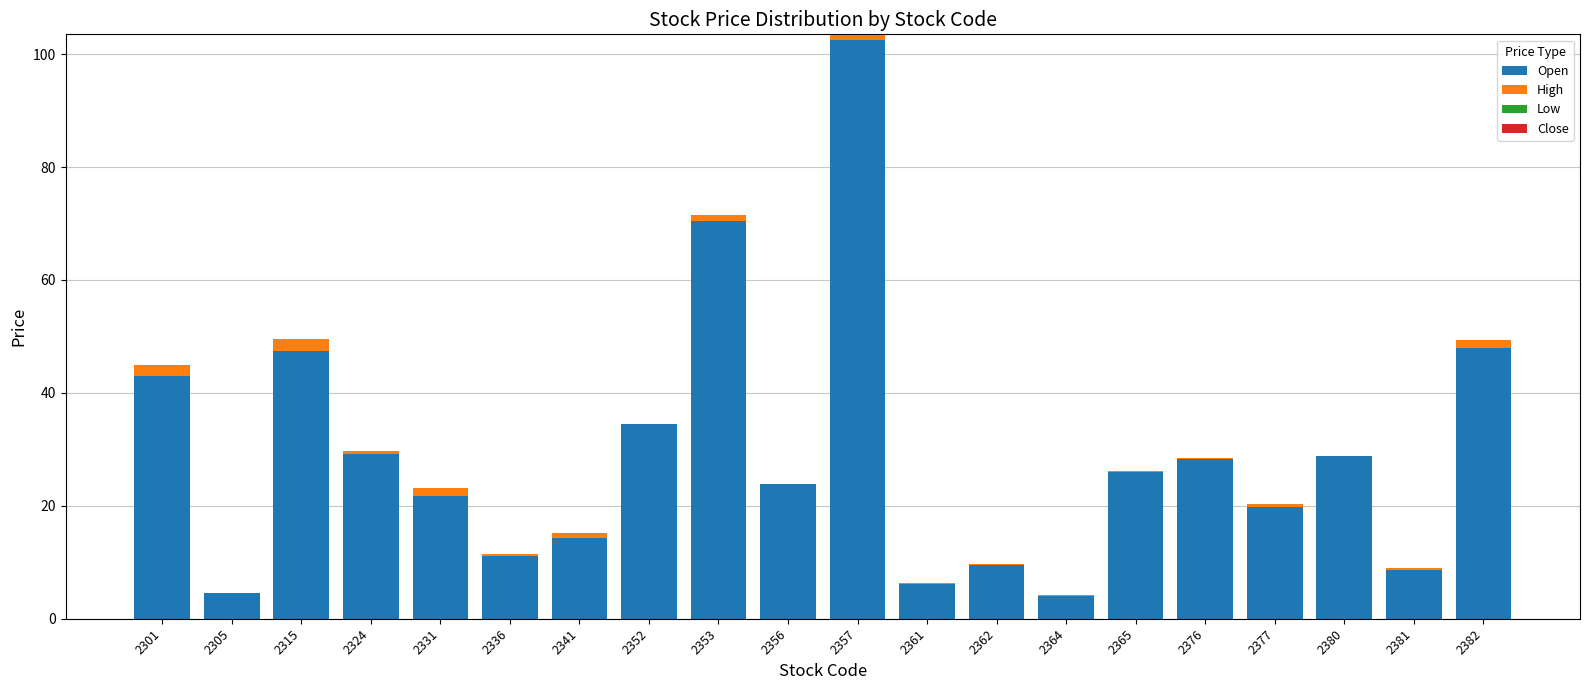

Is it true that Open equals 70.5 at 2353?

True